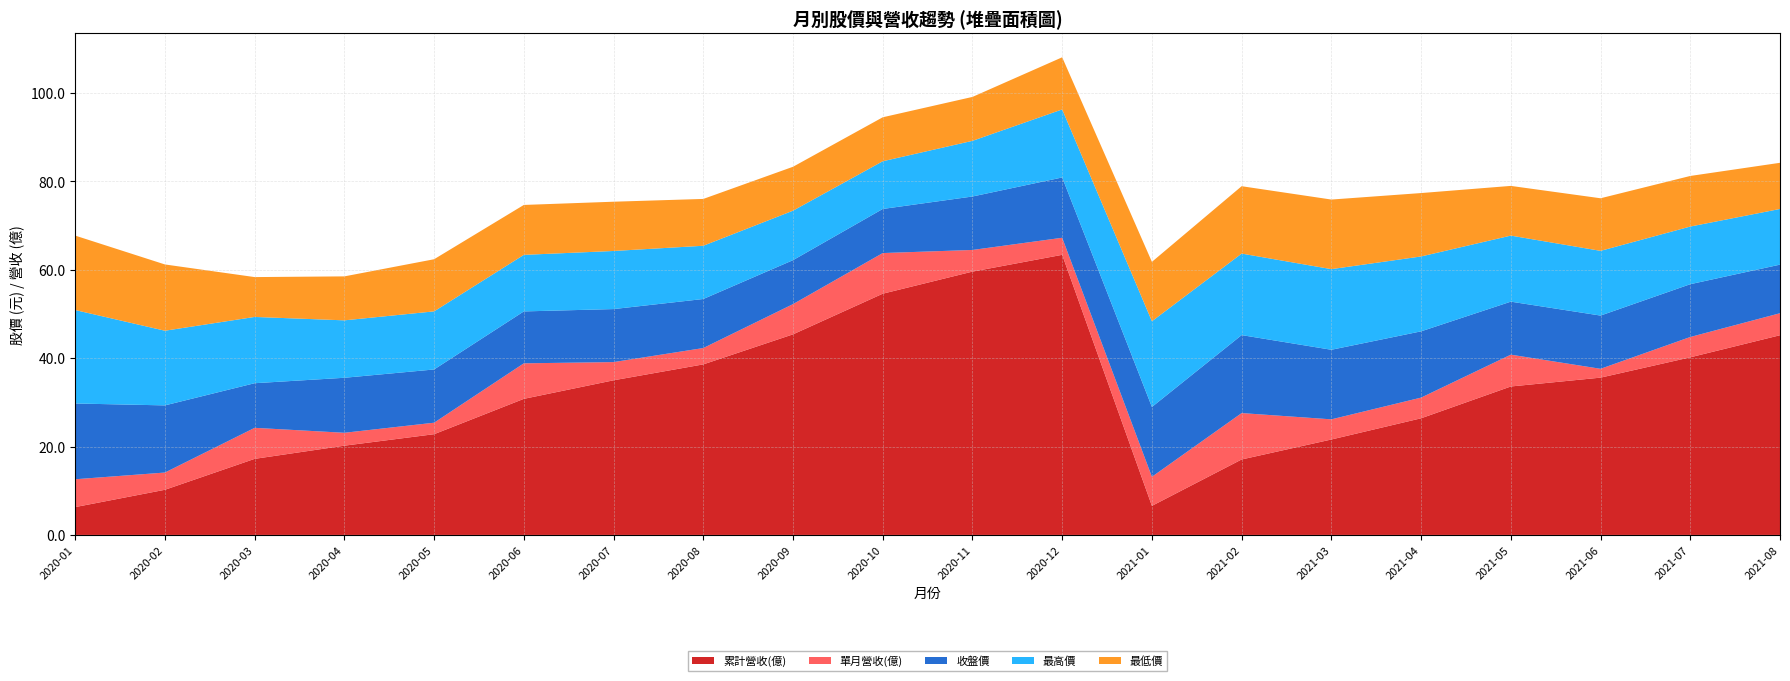

Which category has the highest value in the 累計營收(億) series?

2020-12